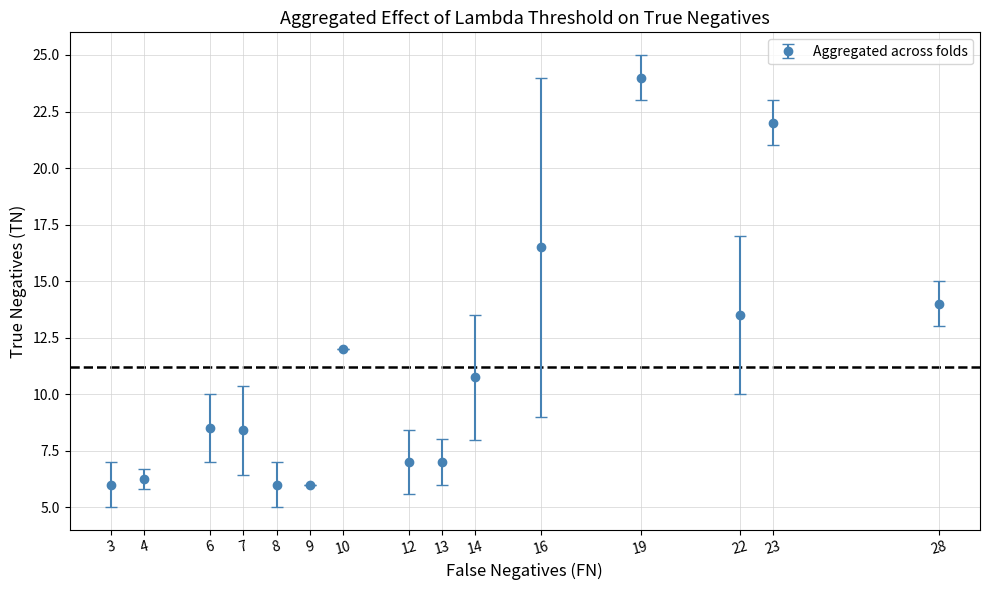

Between 23 and 13, which is larger?

23